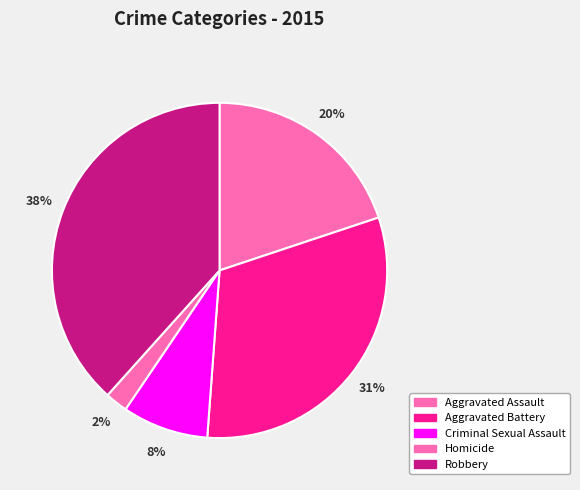

Which slice is the smallest?

Homicide